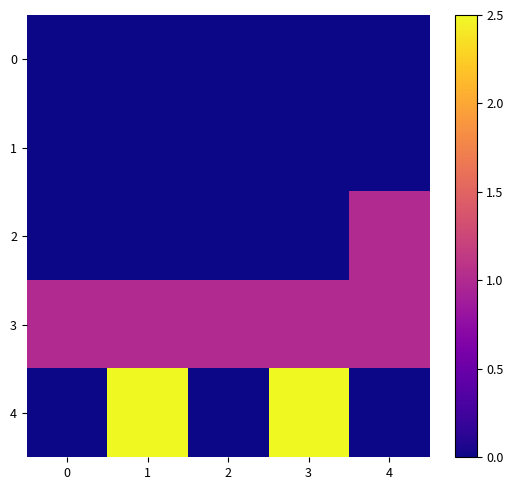

Between 1 and 4, which is larger?

1